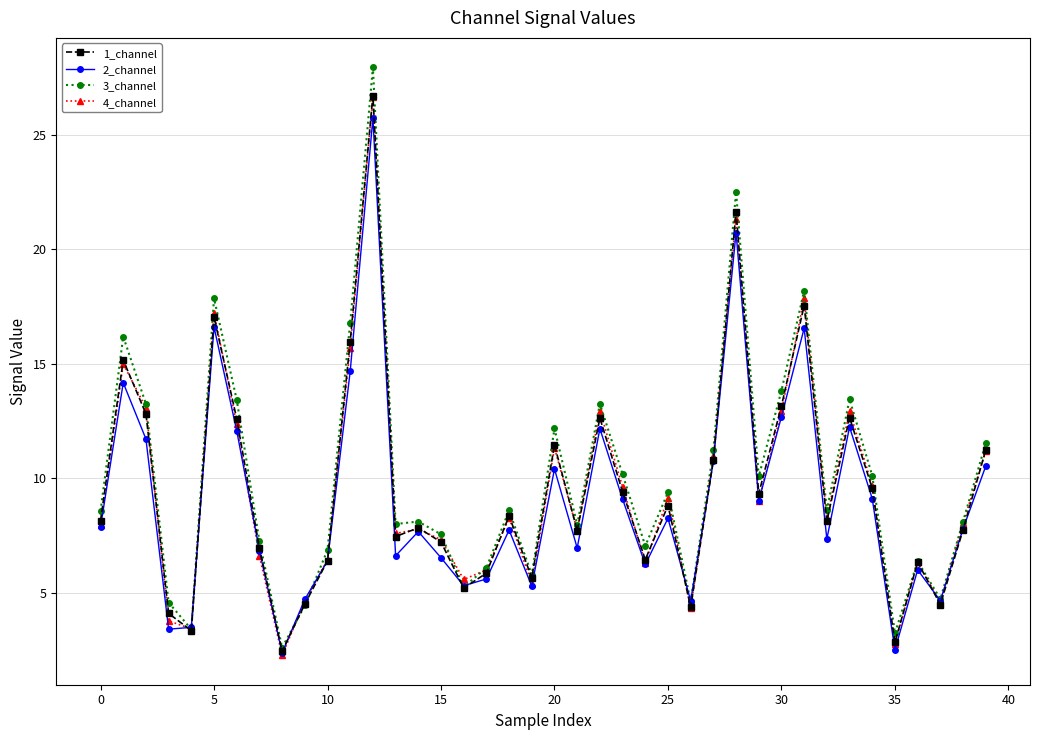

What is the maximum value shown in the chart?

27.9